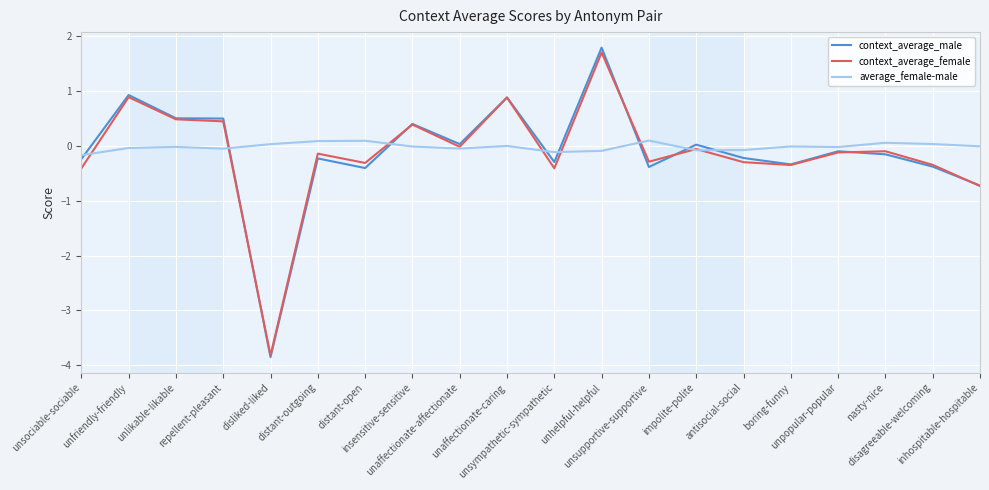

How many categories are shown in the chart?

20